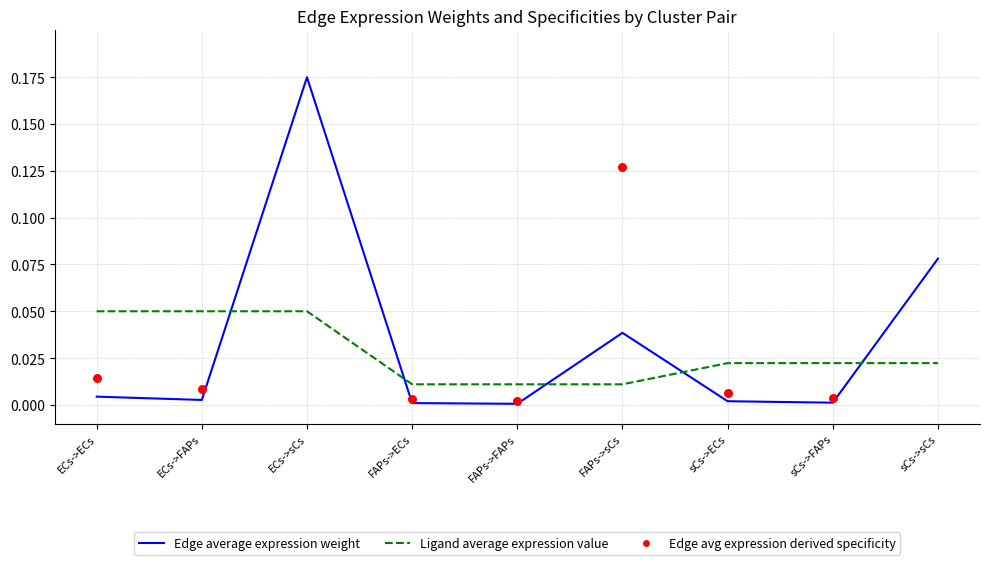

Which series has the largest Y range (max minus min)?

Edge avg expression derived specificity